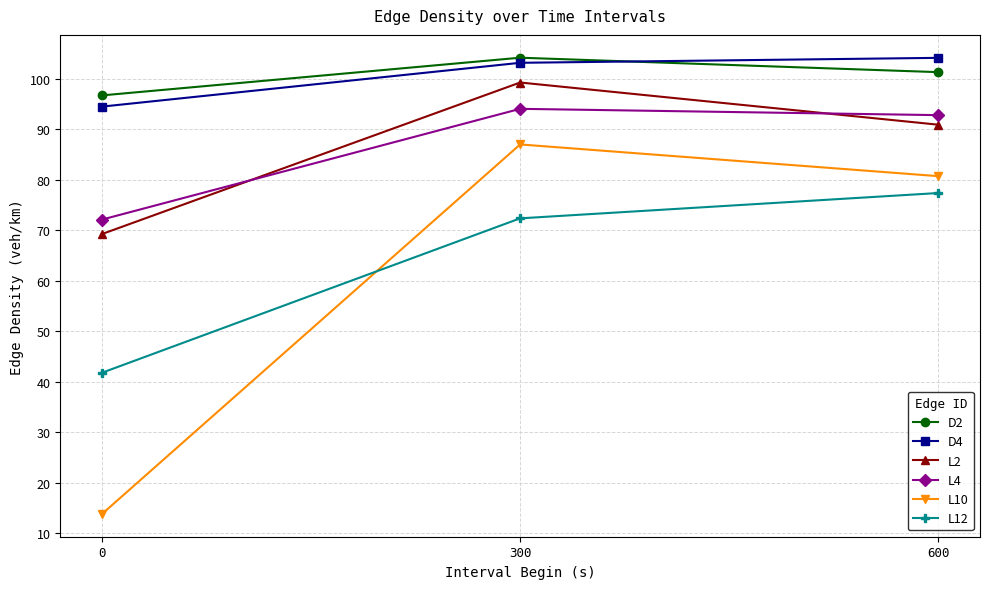

What is the sum of all L12 values?

191.6